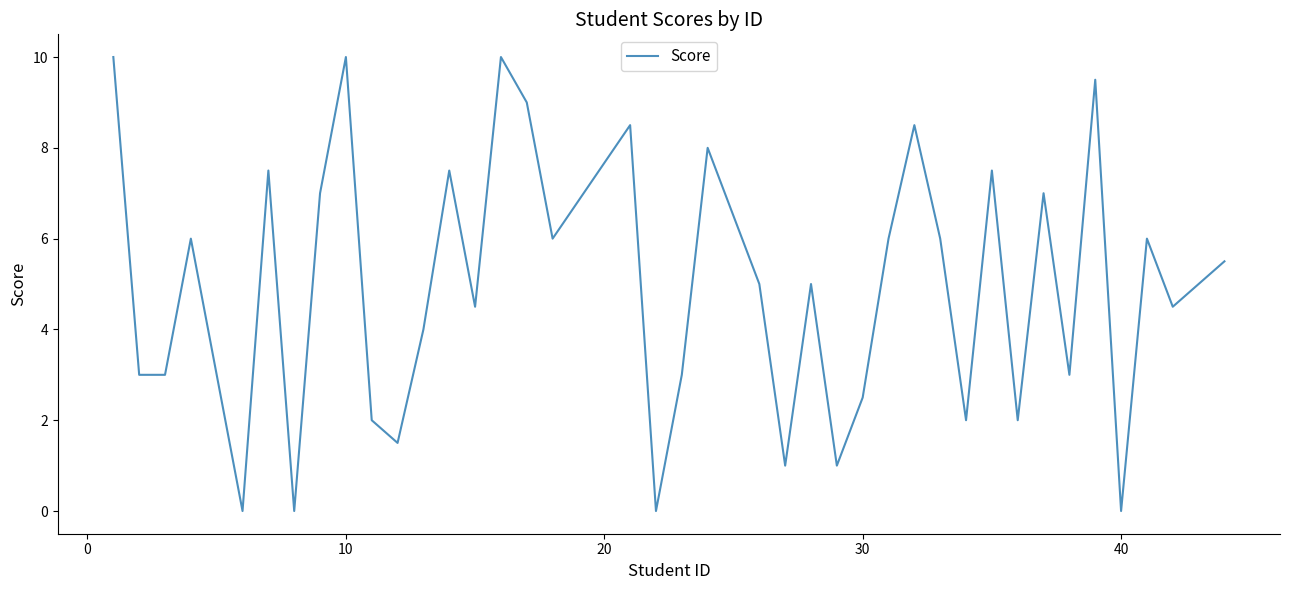

How many lines are shown in the chart?

1